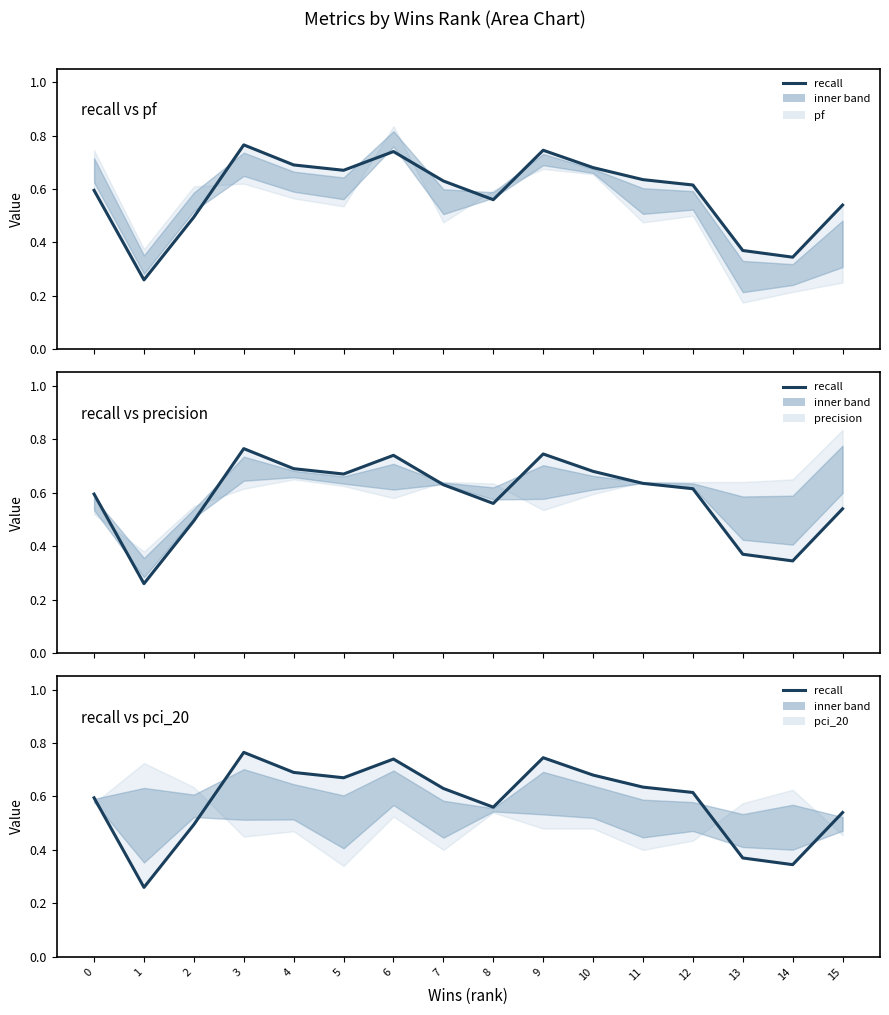

At which category does the chart reach its peak across all series?

3